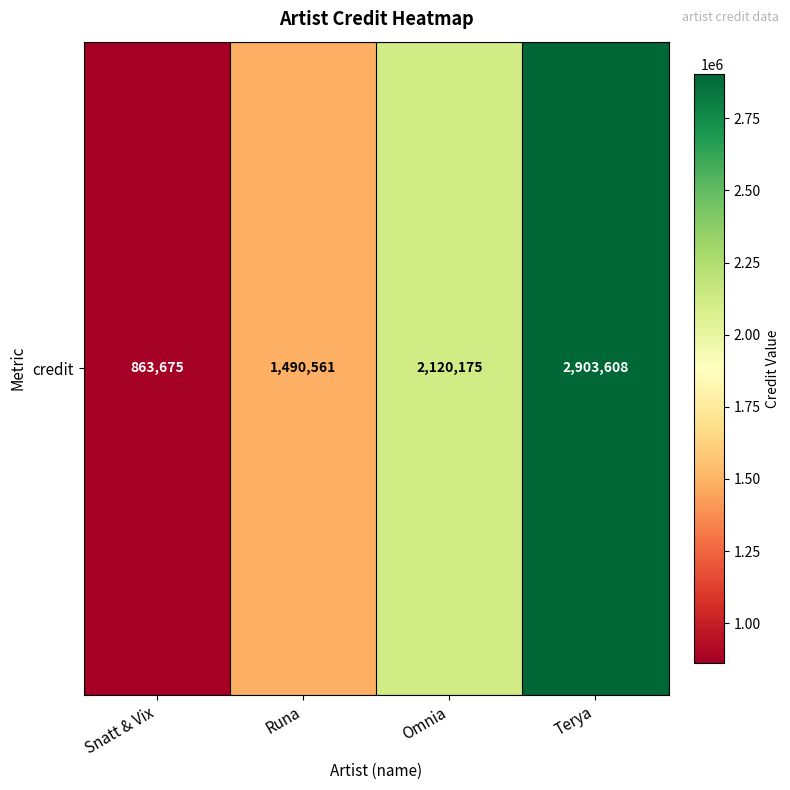

What is the minimum value shown in the chart?

863675